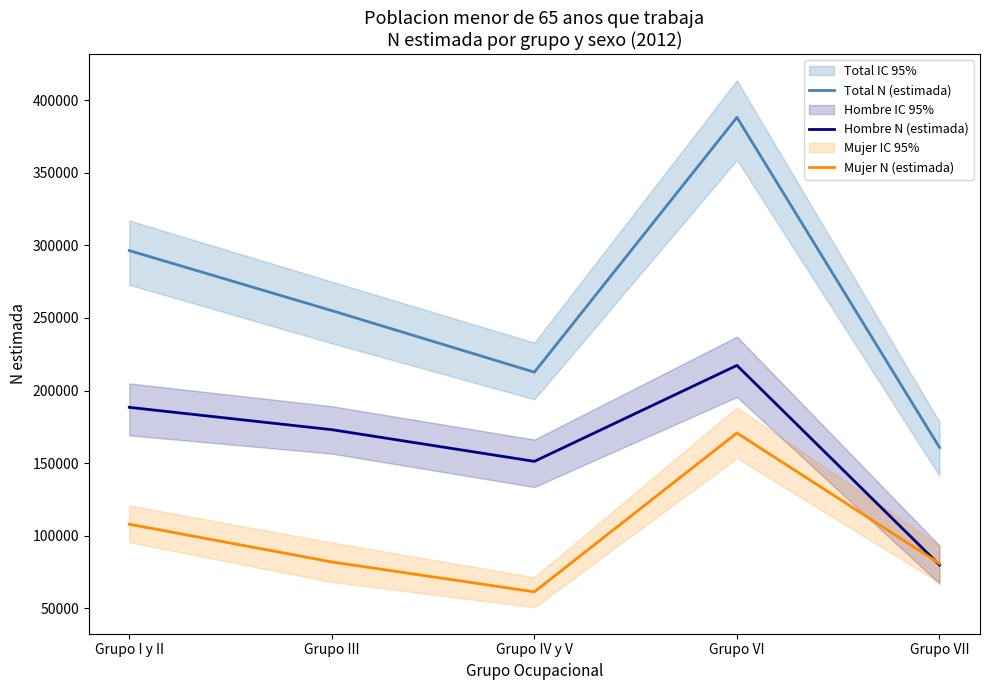

Reading left to right, what are all the values shown in this chart?

Total N (estimada): Grupo I y II=296411	Grupo III=255044	Grupo IV y V=212668	Grupo VI=388131	Grupo VII=160833
Hombre N (estimada): Grupo I y II=188455	Grupo III=173062	Grupo IV y V=151250	Grupo VI=217332	Grupo VII=79908
Mujer N (estimada): Grupo I y II=107957	Grupo III=81982	Grupo IV y V=61417	Grupo VI=170799	Grupo VII=80925